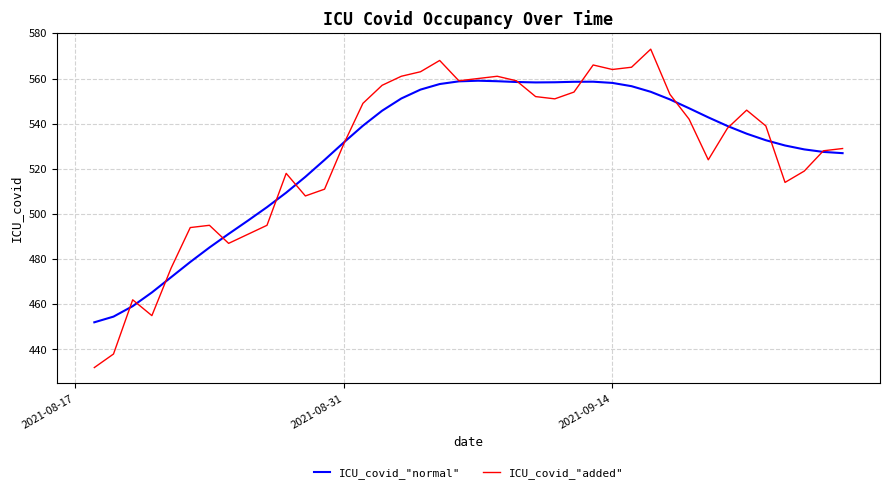

Which series has the widest spread of values?

ICU_covid_"added"